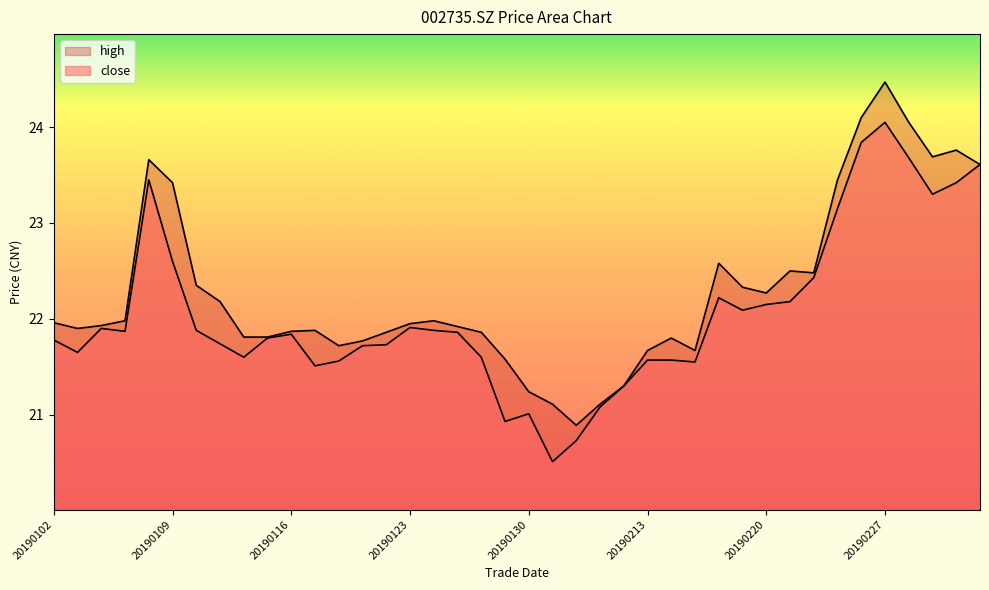

Which category has the lowest value in the close series?

20190131